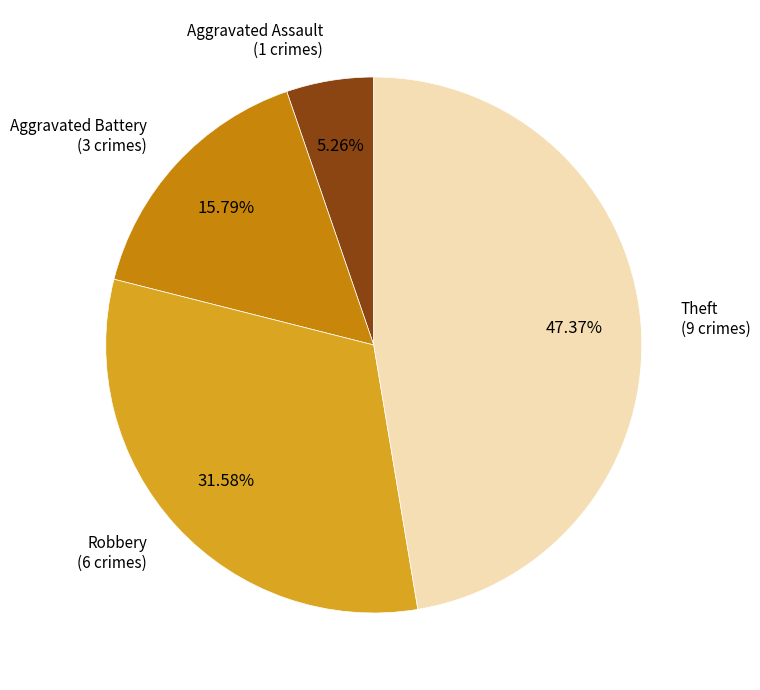

How many segments does this pie chart have?

4